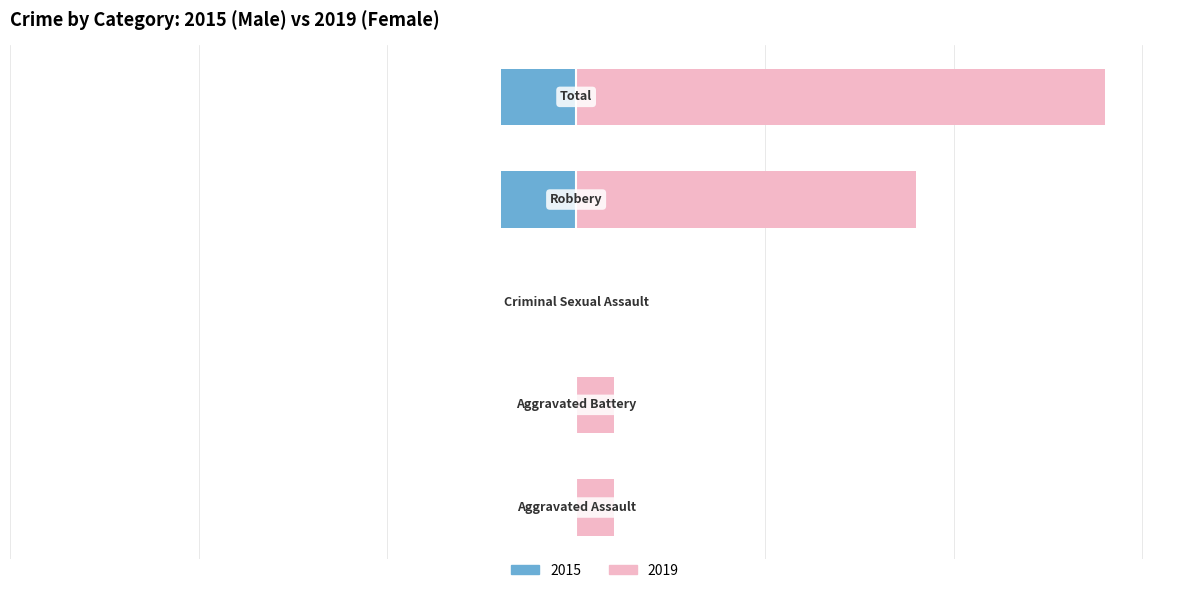

What is the difference between the maximum and second lowest values in the Female series?

13